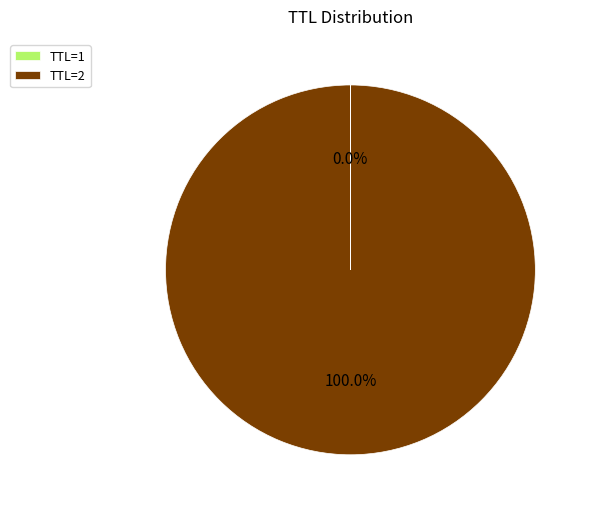

Which slice is the largest?

TTL=2